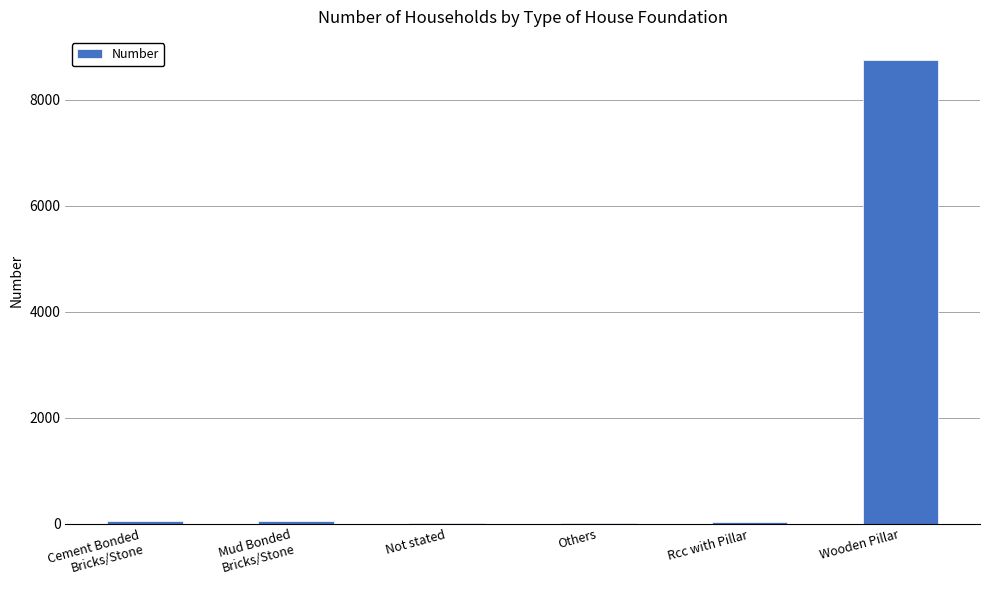

True or false: the data shows 8752 at Wooden Pillar.

True